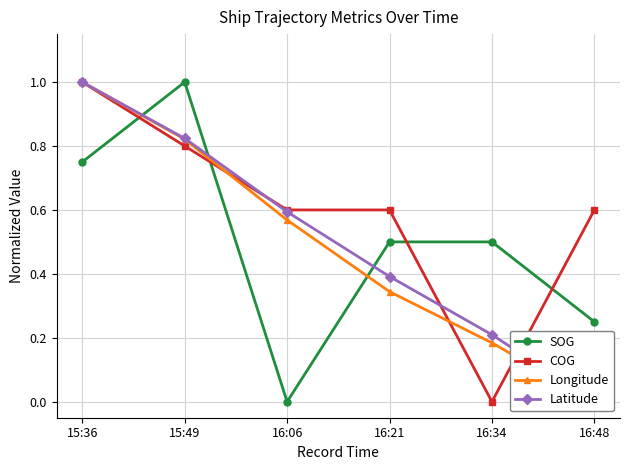

True or false: COG has a value of 0.6 at 16:34.

False